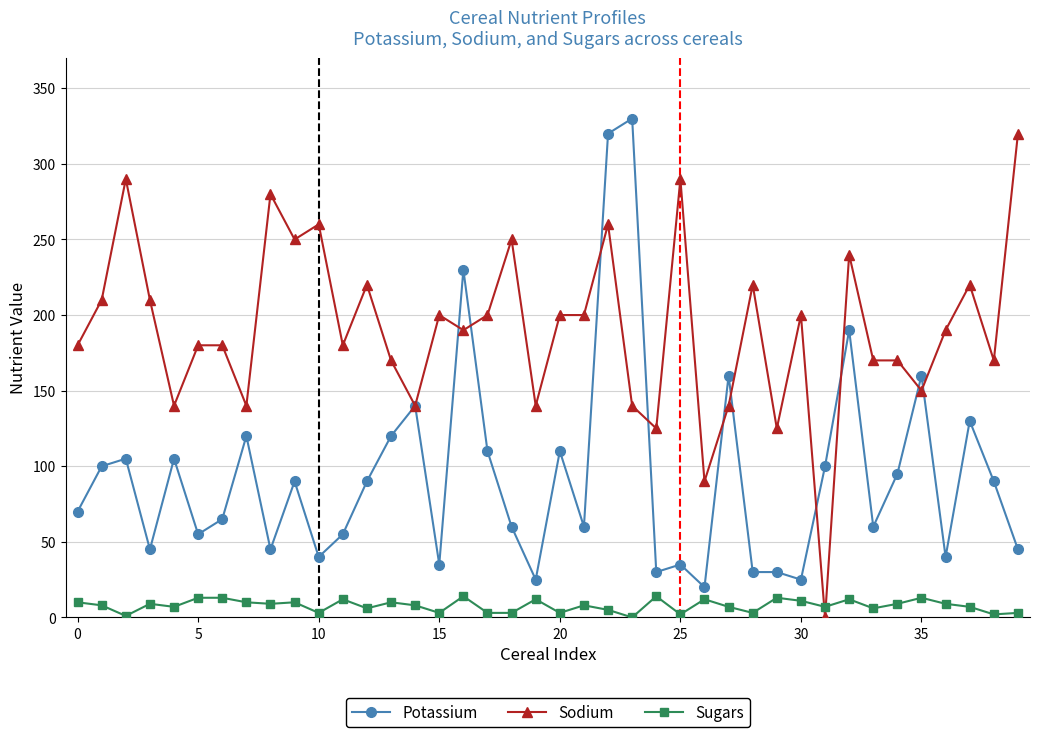

True or false: Sugars and Potassium cross at least once.

False